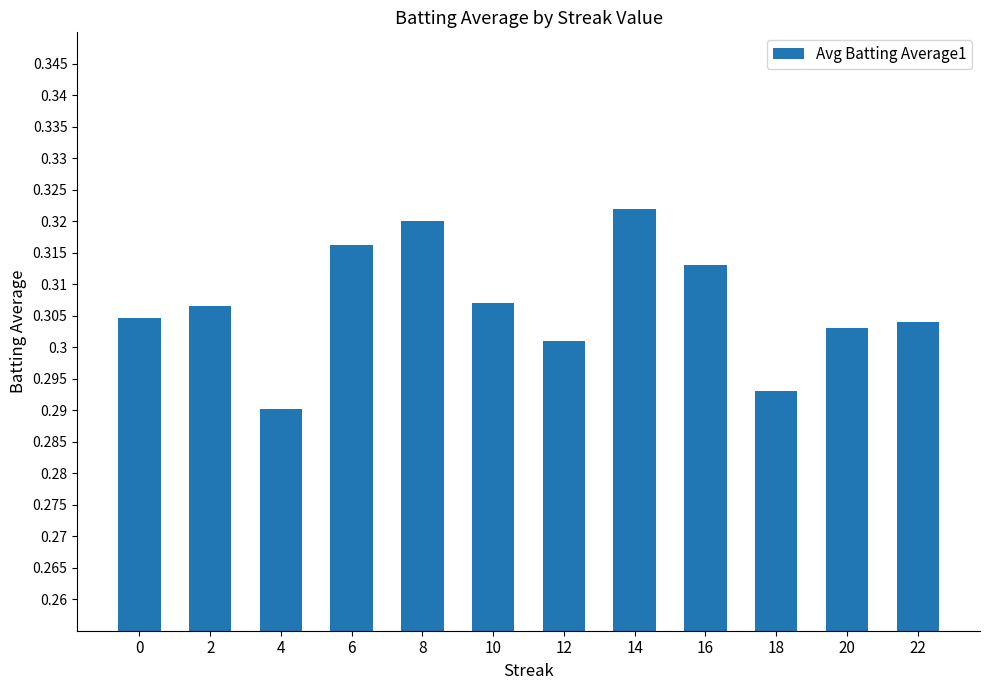

How many bars are there in total?

12